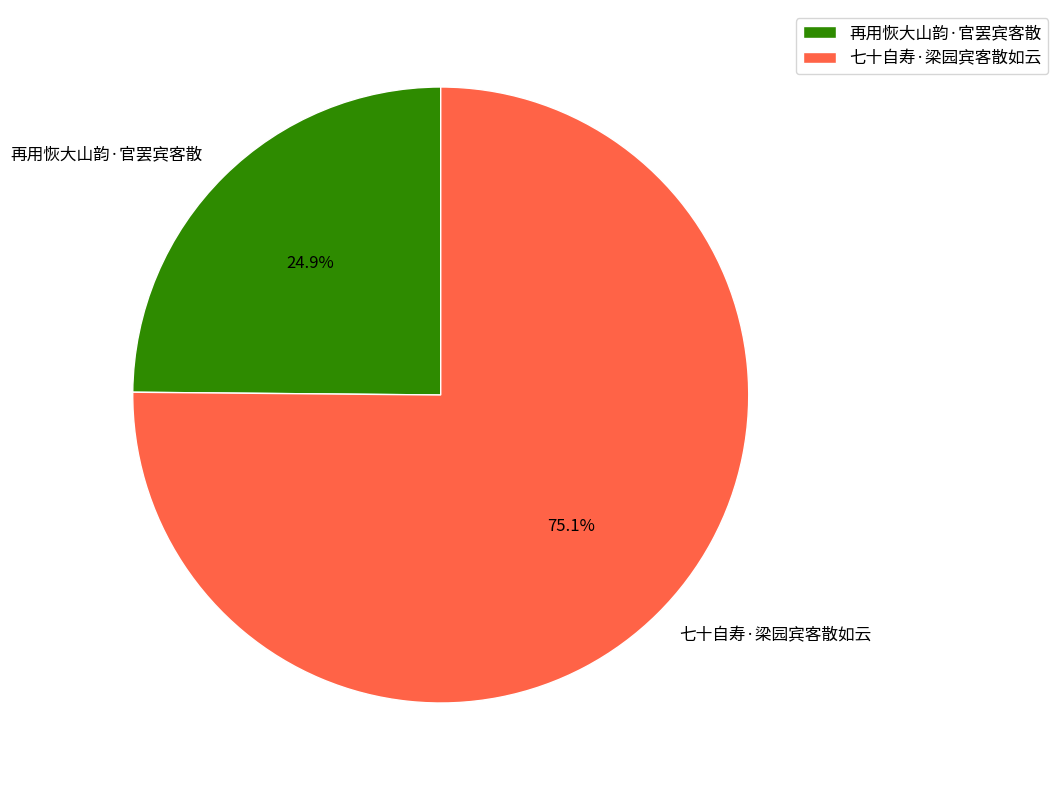

To the nearest percent, what percentage of the pie is 七十自寿·梁园宾客散如云?

75%